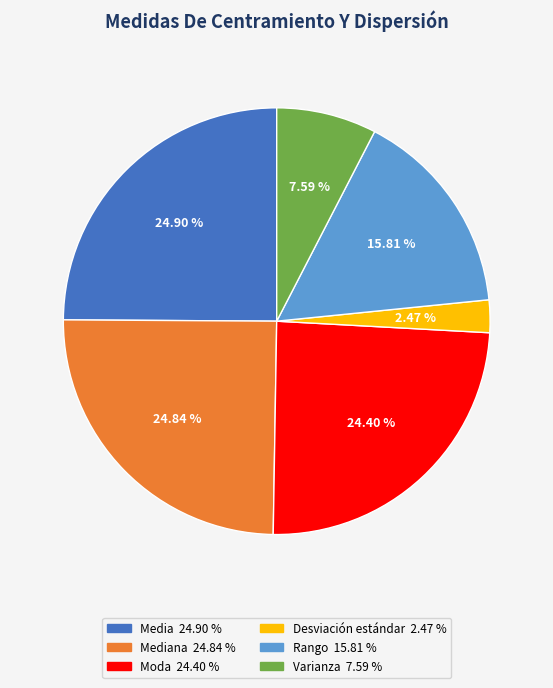

Is there a majority slice in this chart?

No